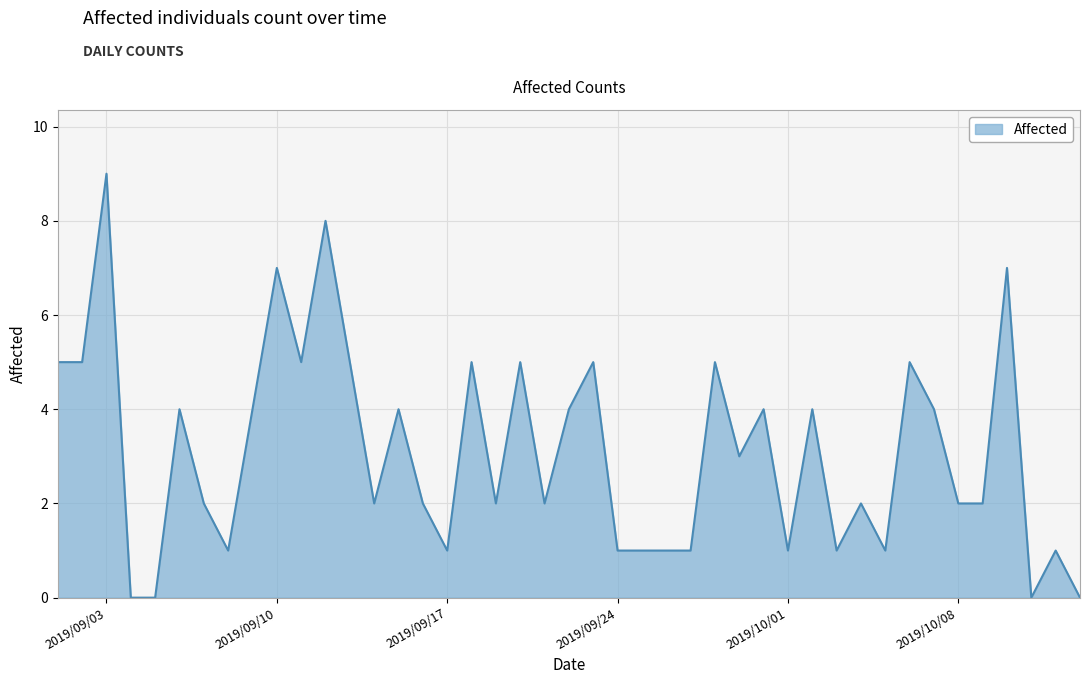

What is the difference between the maximum and minimum values?

9